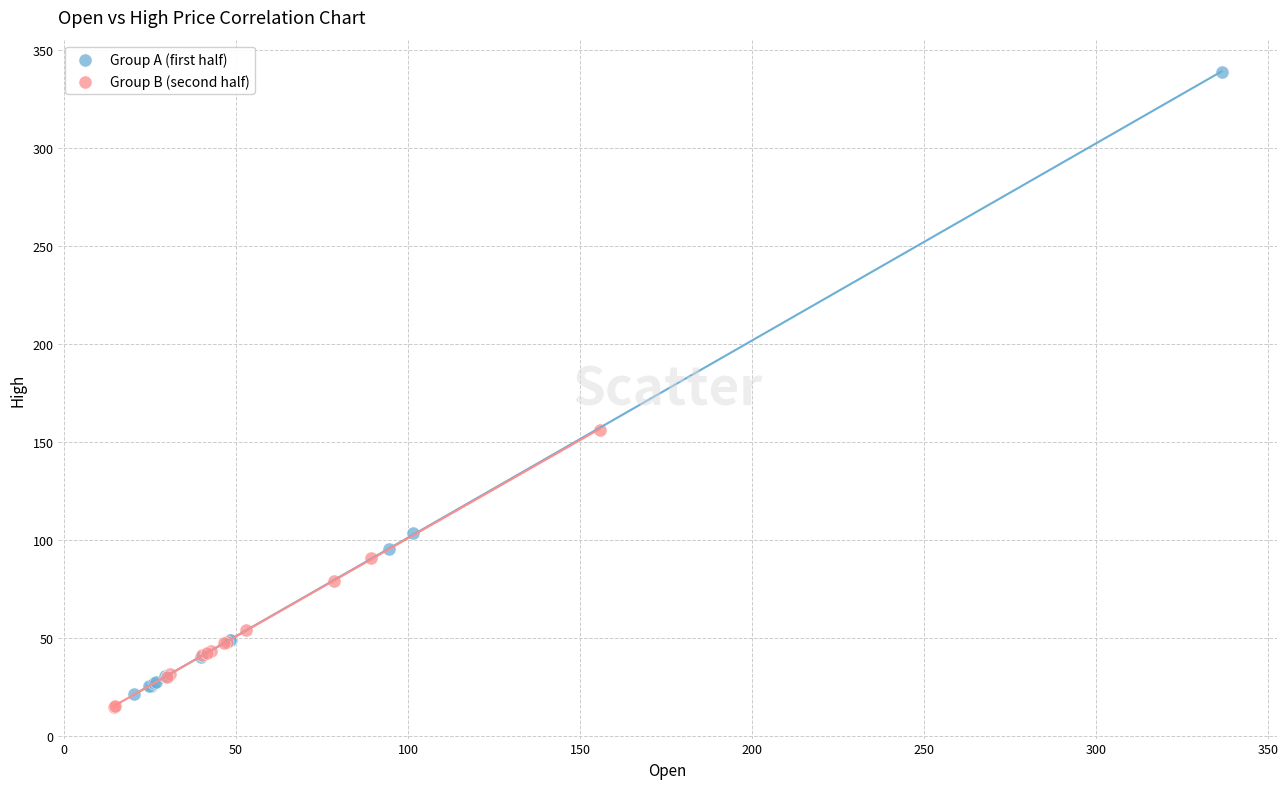

Which series contains the highest Y value?

Group A (first half)